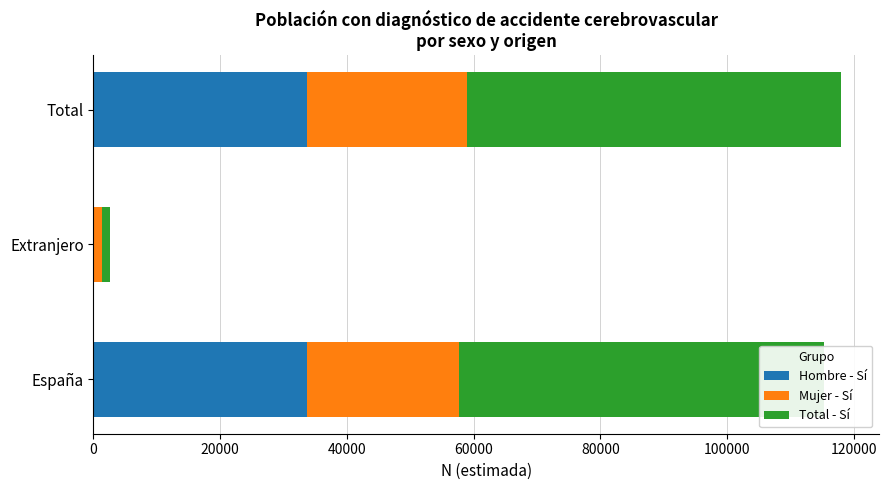

What is the total value across all series at España?

115346